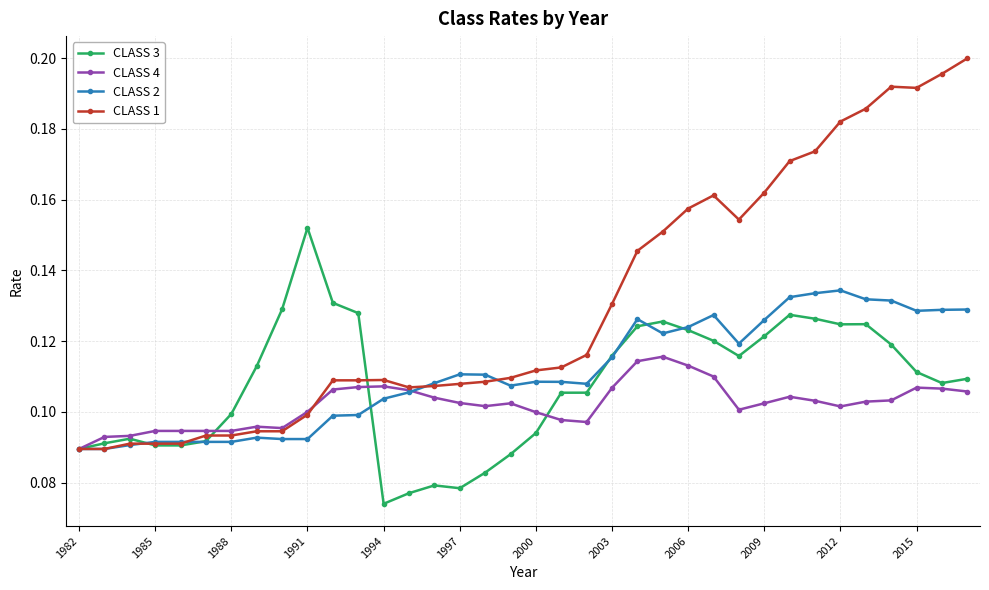

At how many categories does at least one series exceed 0?

36